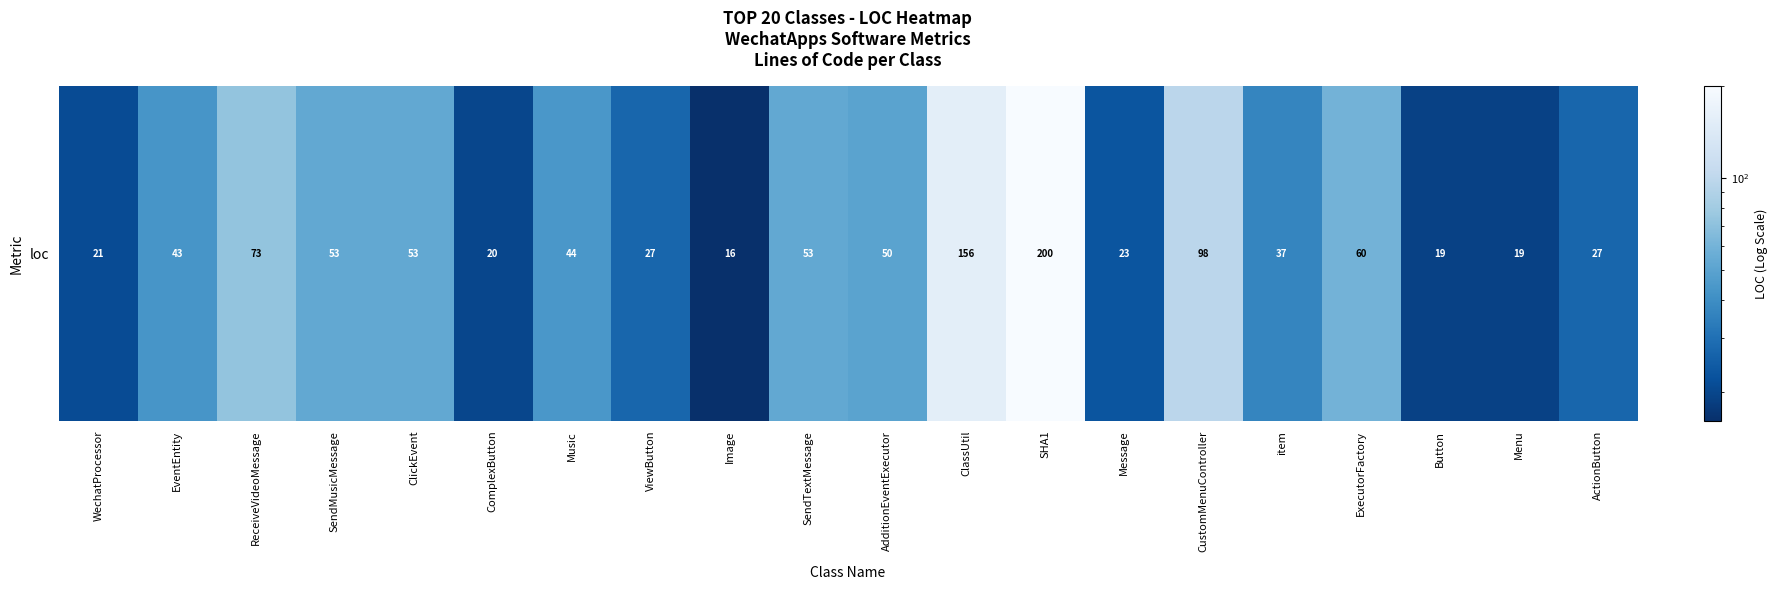

Reading left to right, extract all data points from this chart.

21	43	73	53	53	20	44	27	16	53	50	156	200	23	98	37	60	19	19	27